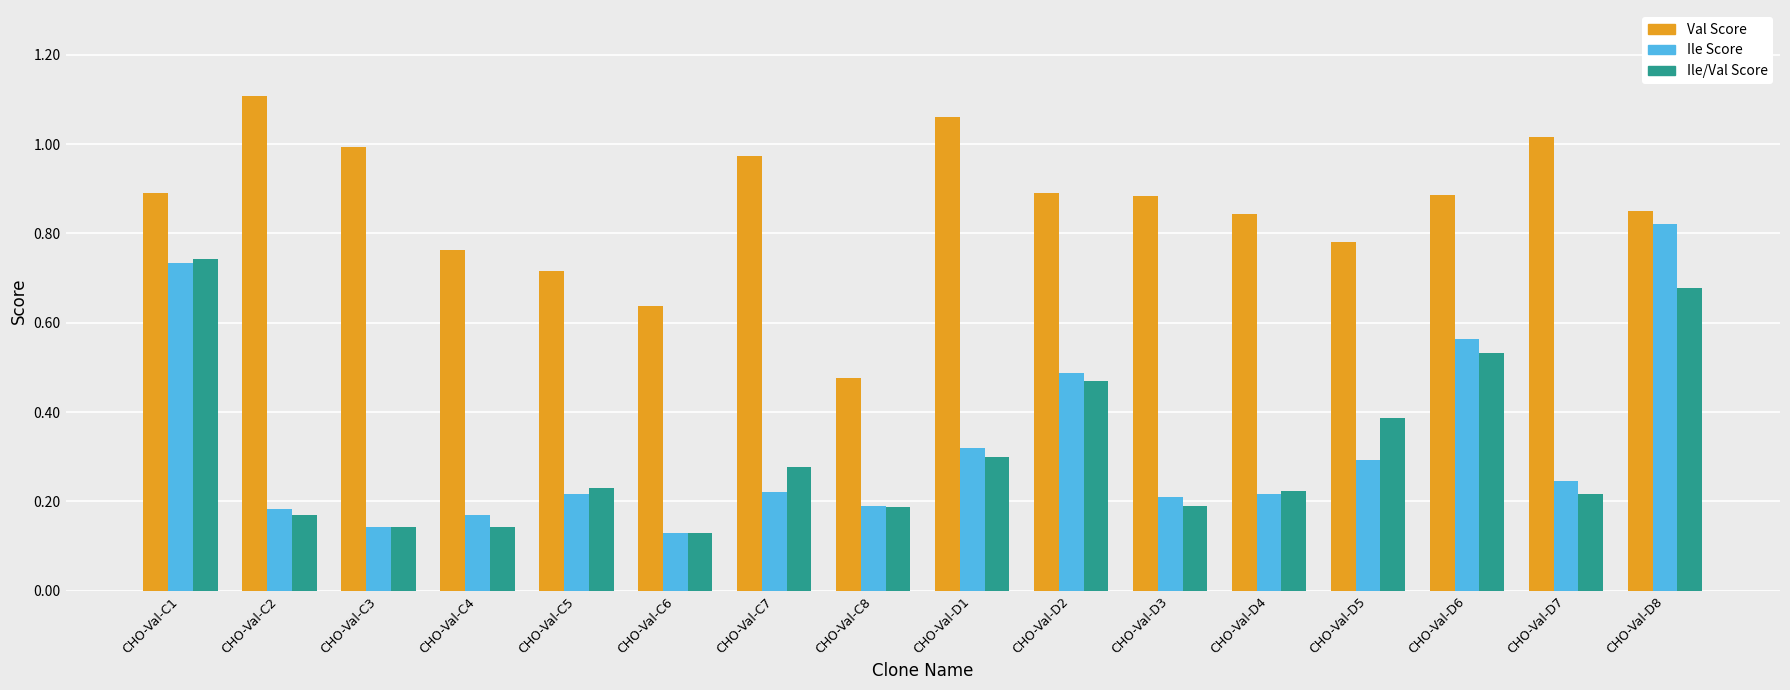

The Ile Score series shows 0.2 at CHO-Val-C8. True or false?

True